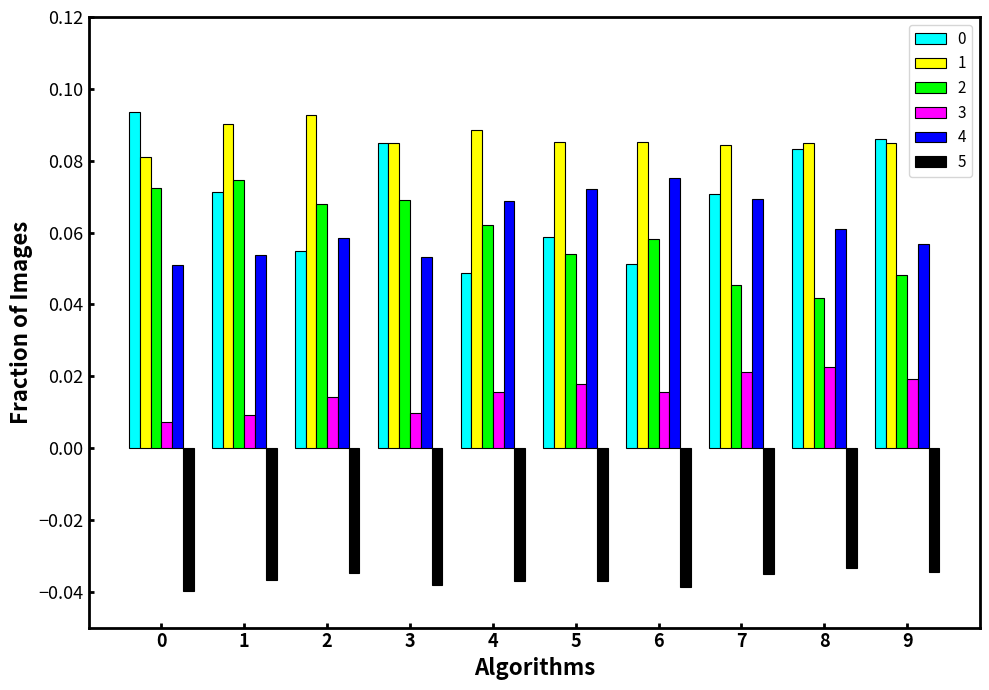

Is the value of 5 at 1 greater than the value of 3 at 2?

No